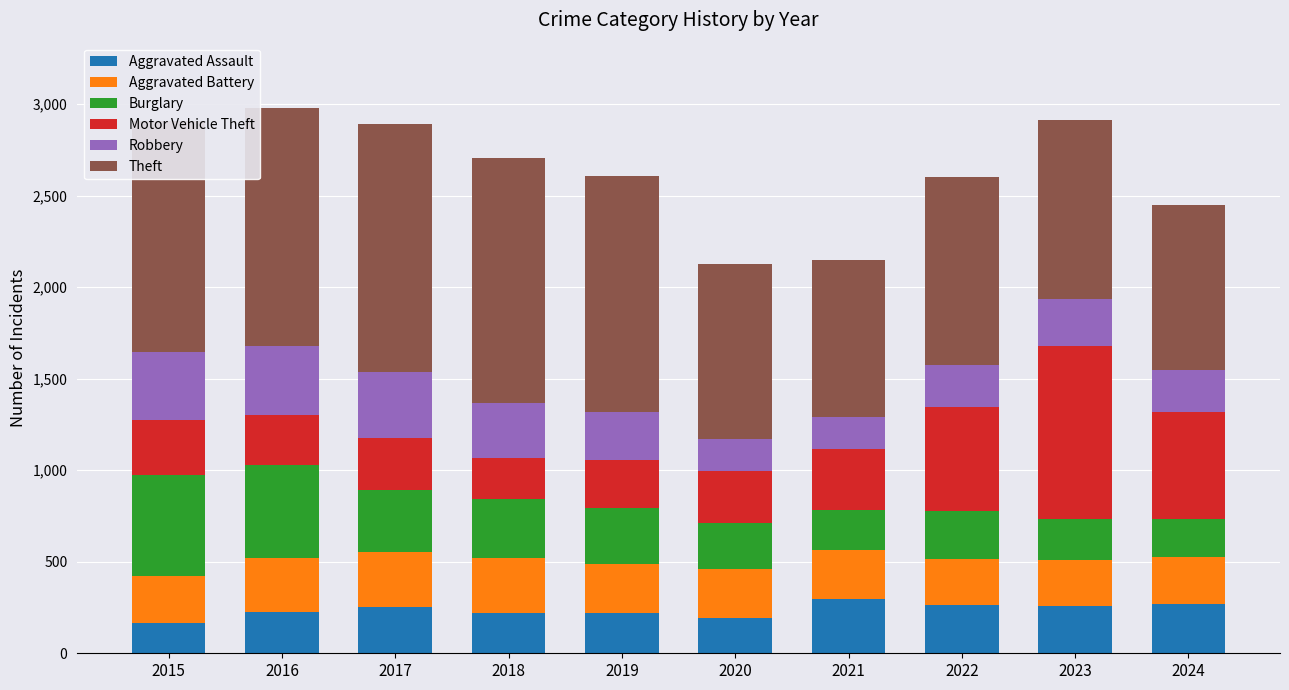

What is the total value across all series at 2015?

2909